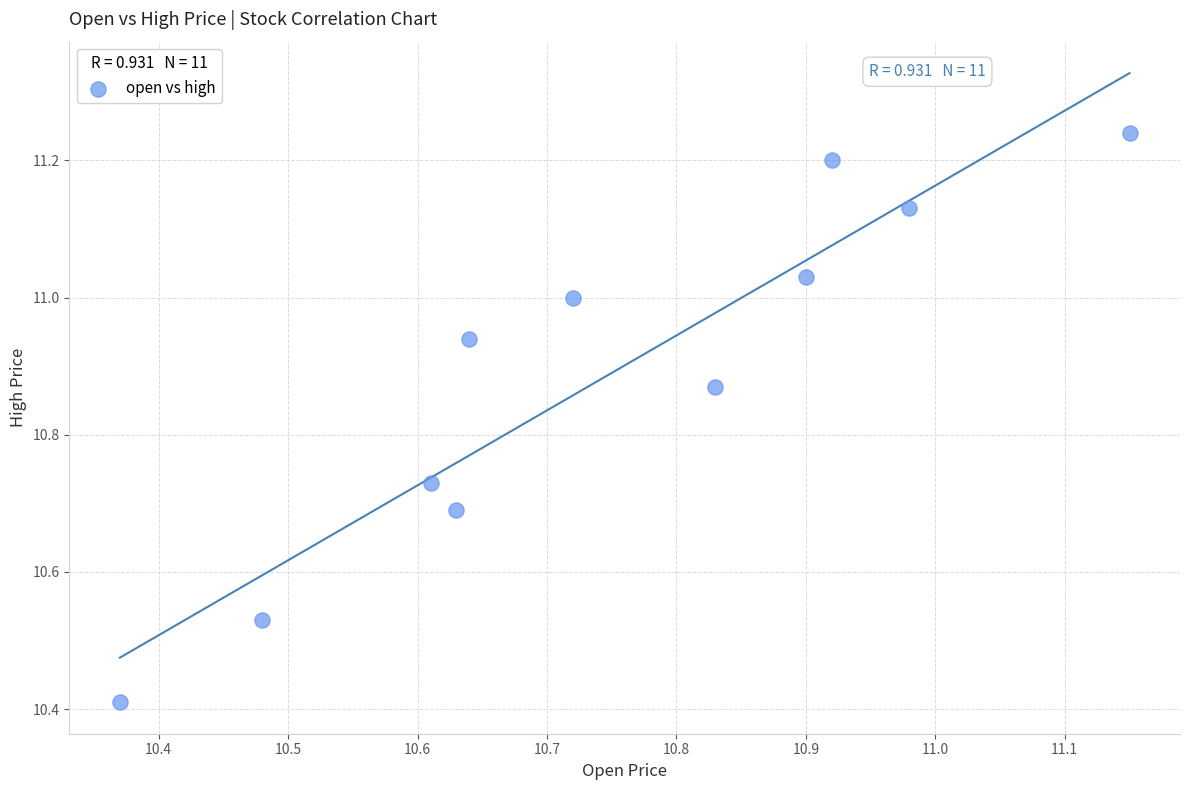

What Y value in the scatter plot is closest to 10?

10.4